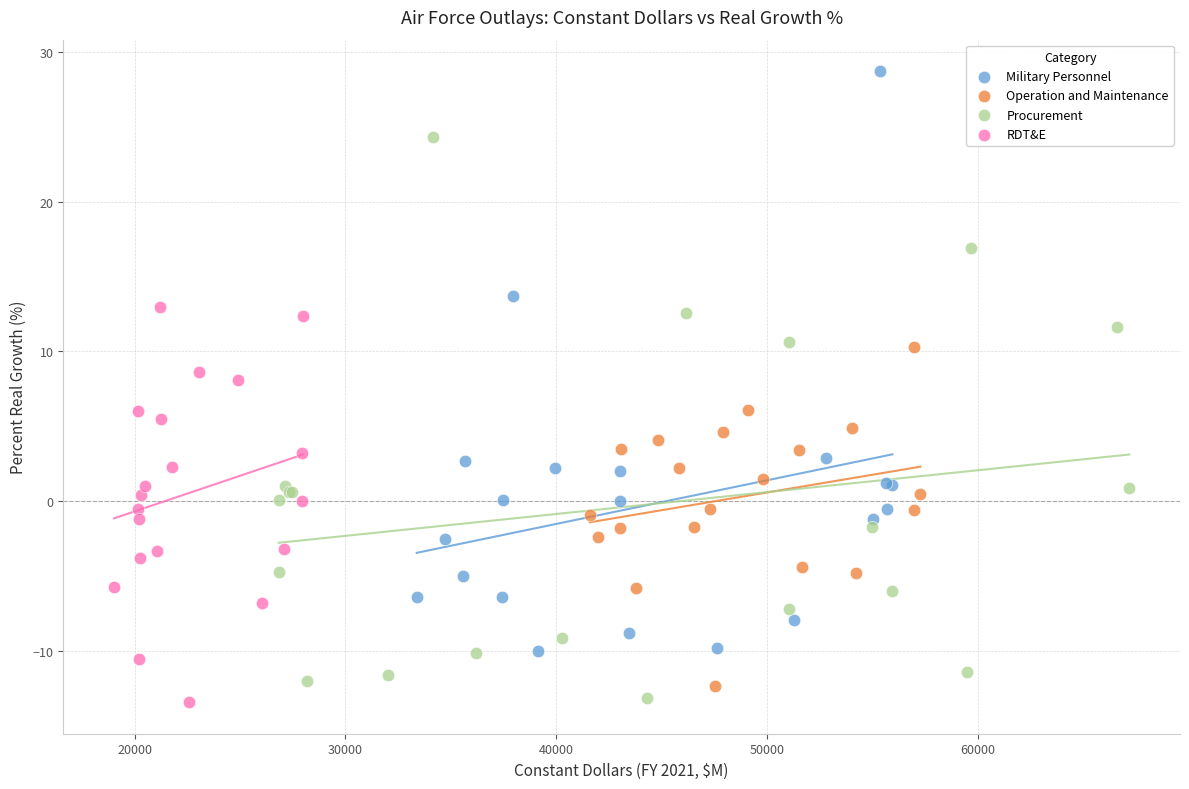

Which series contains the highest Y value?

Military Personnel